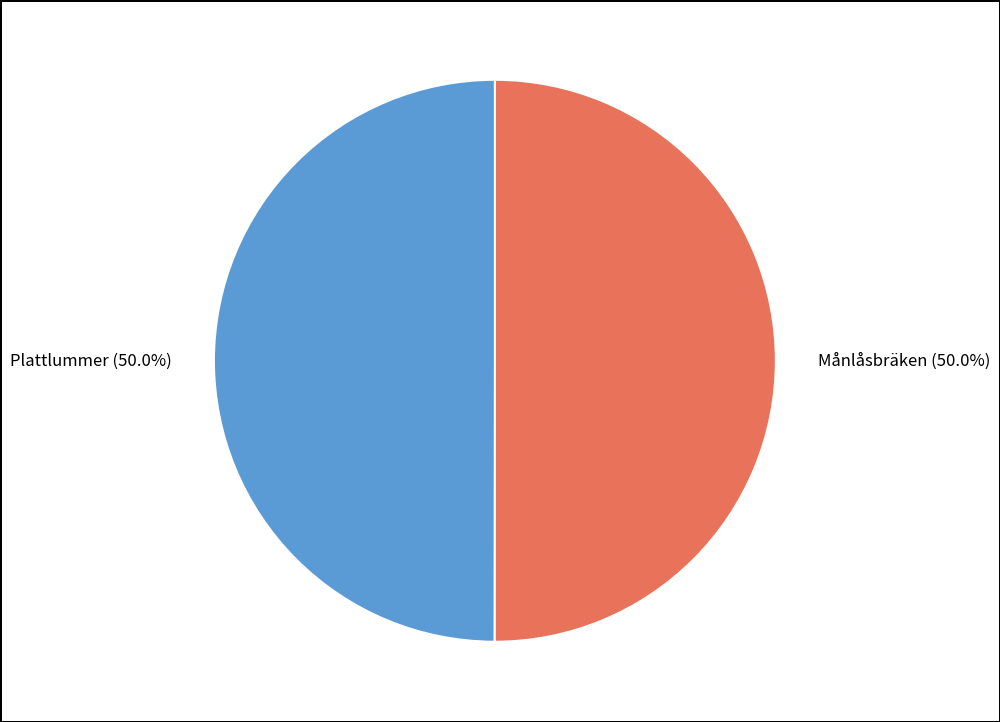

Approximately how many times larger is the value at Plattlummer compared to Månlåsbräken?

1.0